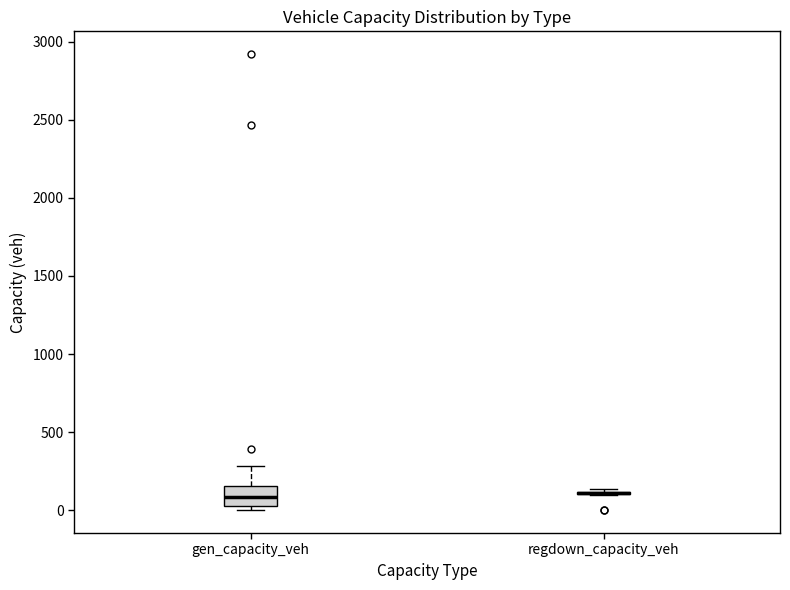

Reading left to right, transcribe this box plot: for each box, give where its median line is, the range the box spans, and where its two whiskers end, as read against the y-axis. The values are not printed on the chart, so give them approximately, as read against the axis.

gen_capacity_veh: median 100, box 50 to 150, whiskers 0 to 300
regdown_capacity_veh: box collapsed to a line at 100, whiskers 100 to 150